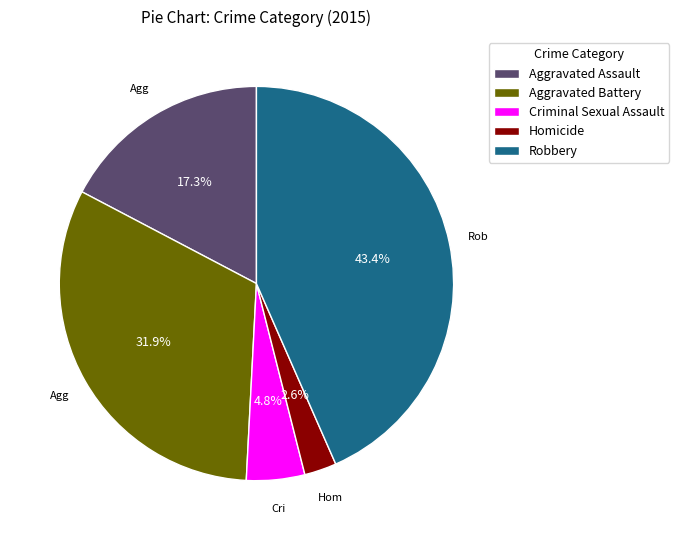

Approximately how many times larger is the value at Homicide compared to Robbery?

0.1